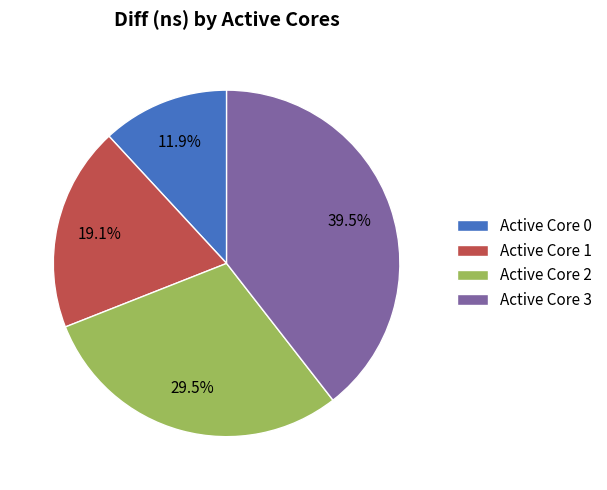

To the nearest percent, what is the average slice percentage?

25%